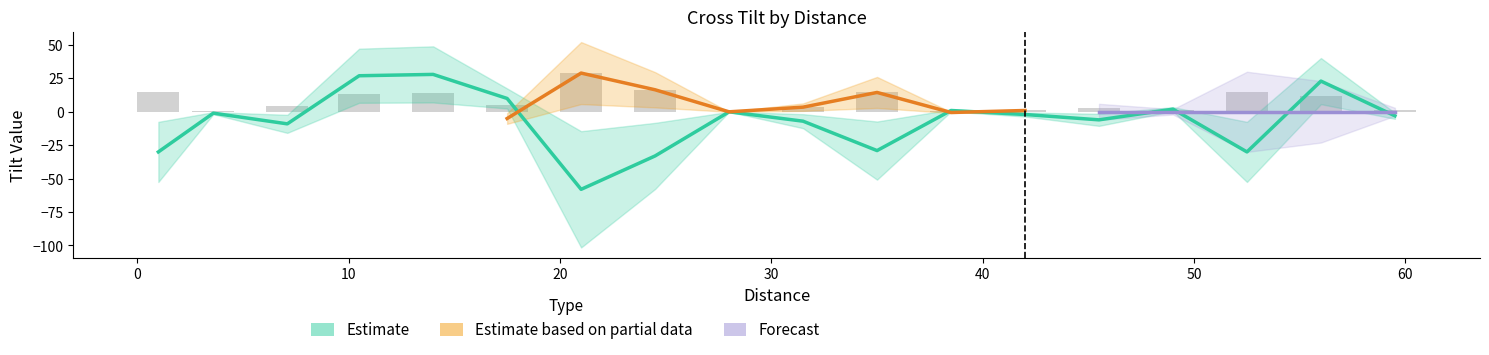

What is the difference between the highest and lowest values at 14.0?

42.0